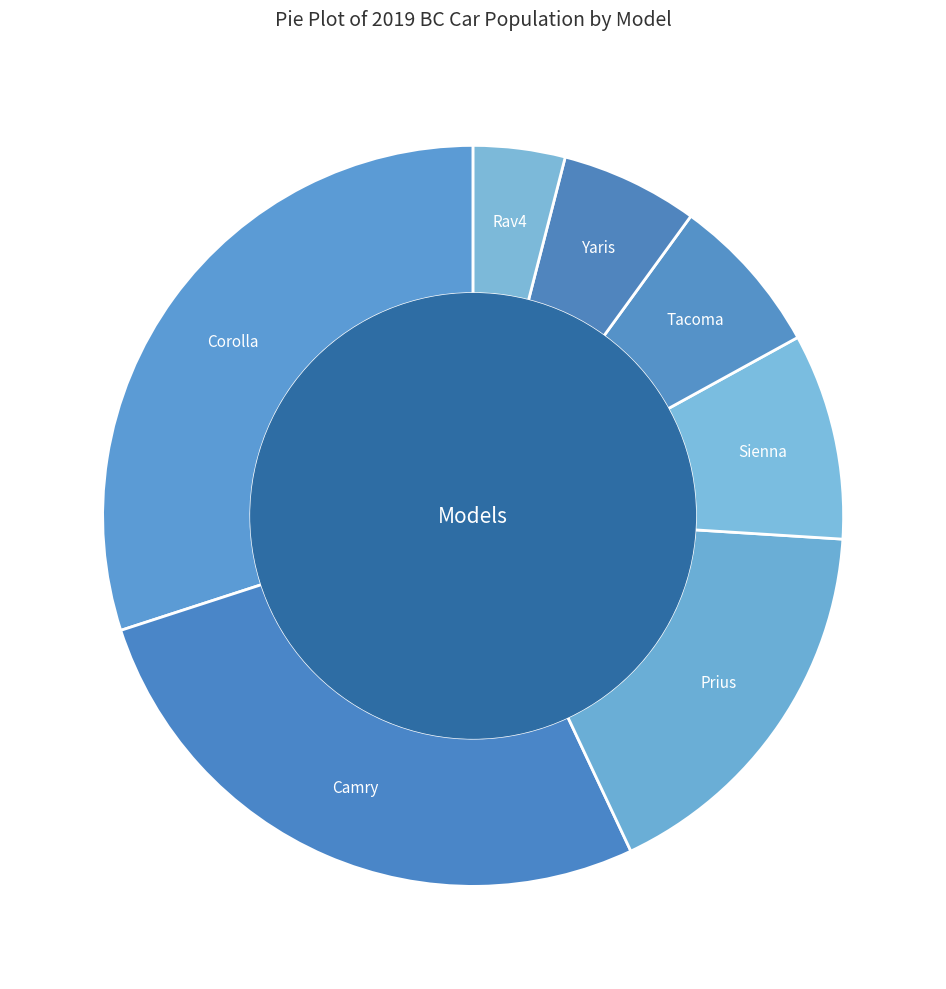

Which slice is the largest?

Corolla